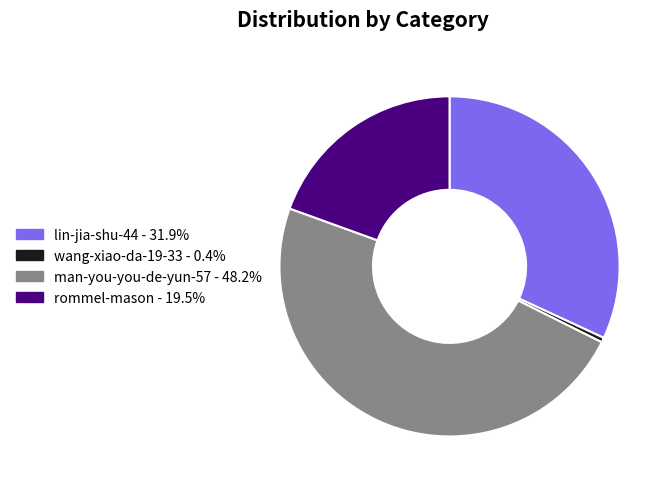

Is the sum of lin-jia-shu-44 and man-you-you-de-yun-57 greater than half?

Yes